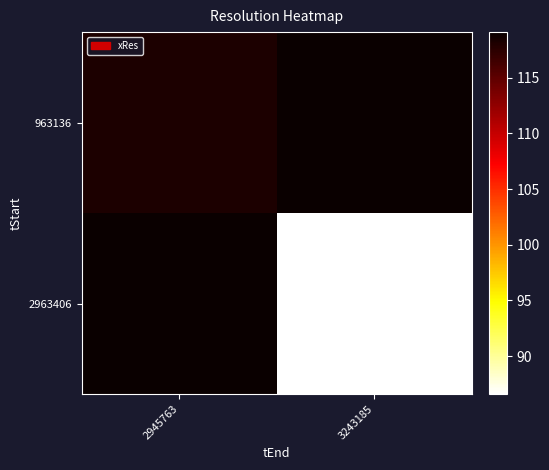

Rank the series by their maximum value, from highest to lowest.

963136, 2963406